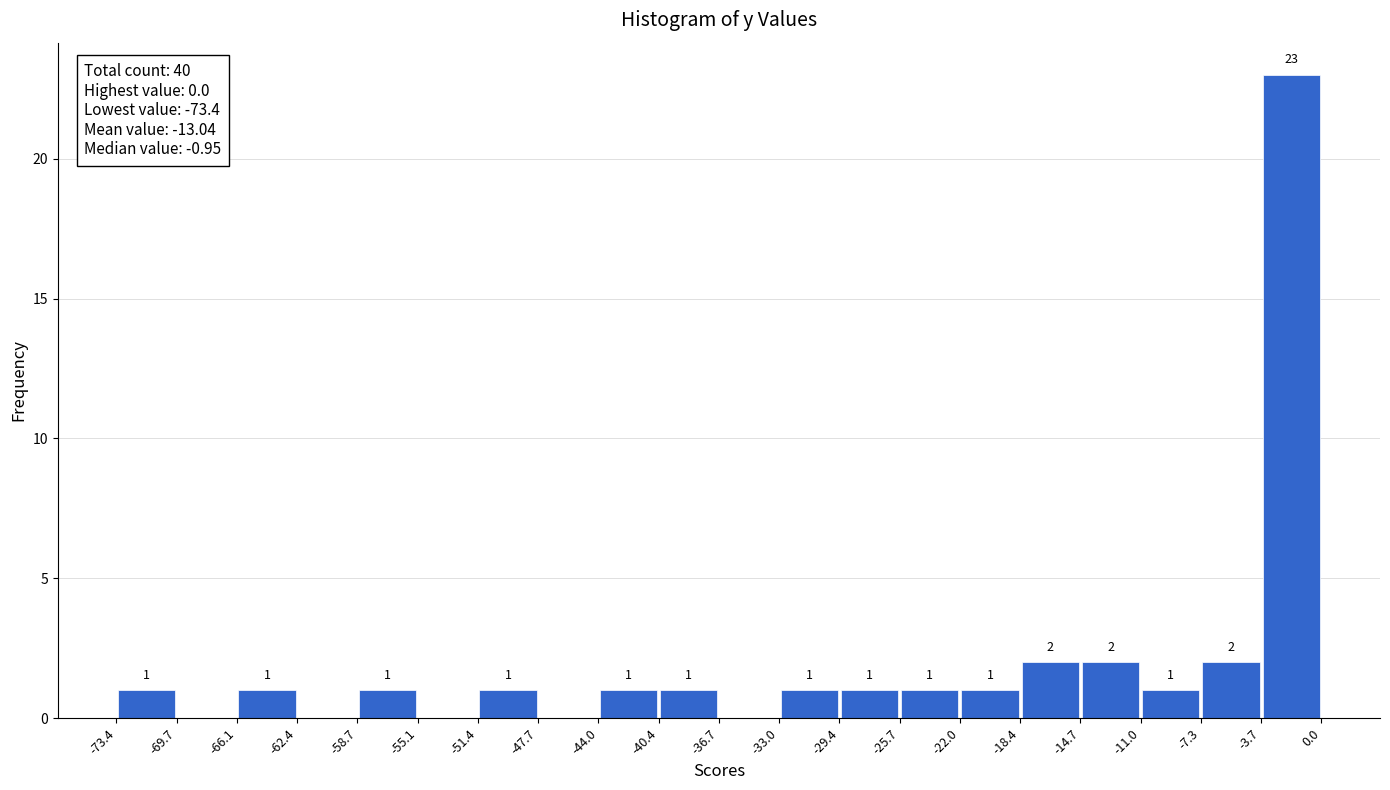

Which range on the x-axis has the tallest bar?

-3.7 to 0.0